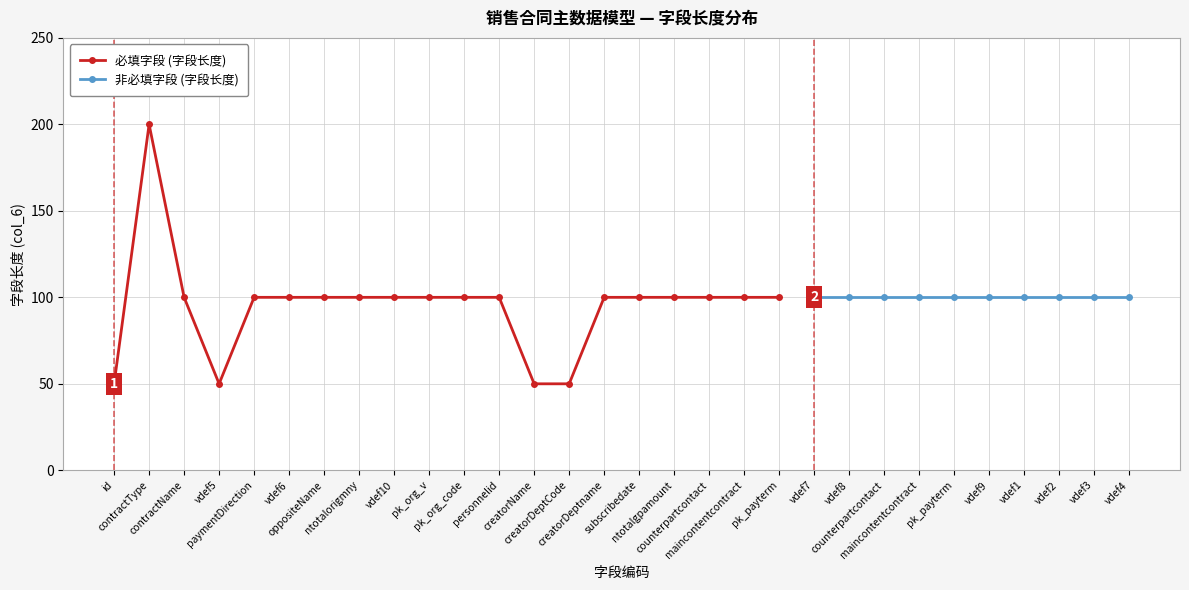

Where is the first local minimum?

vdef5